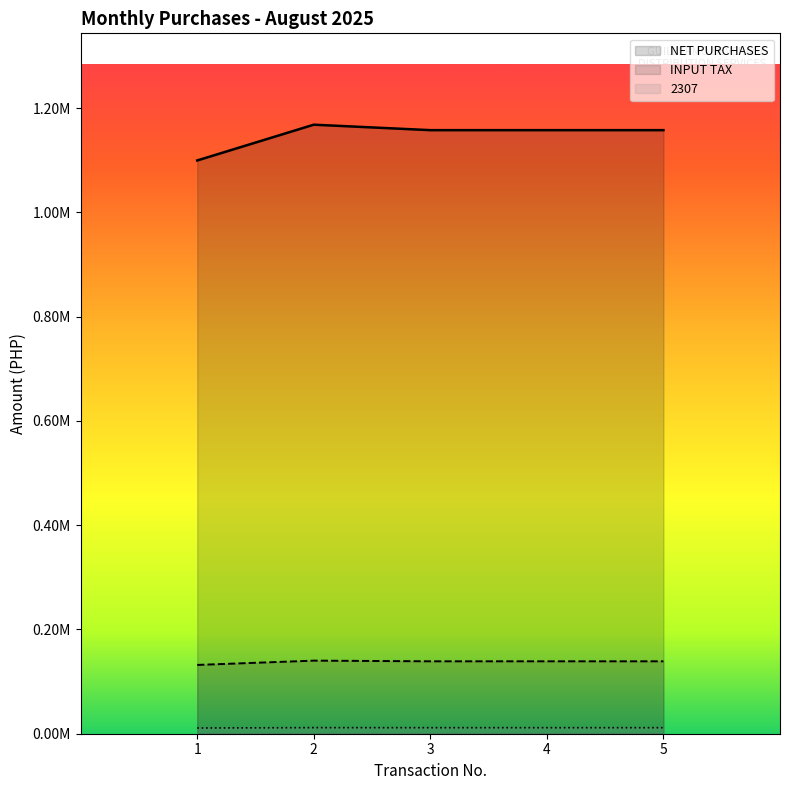

How many data points in 2307 are less than 11579?

1